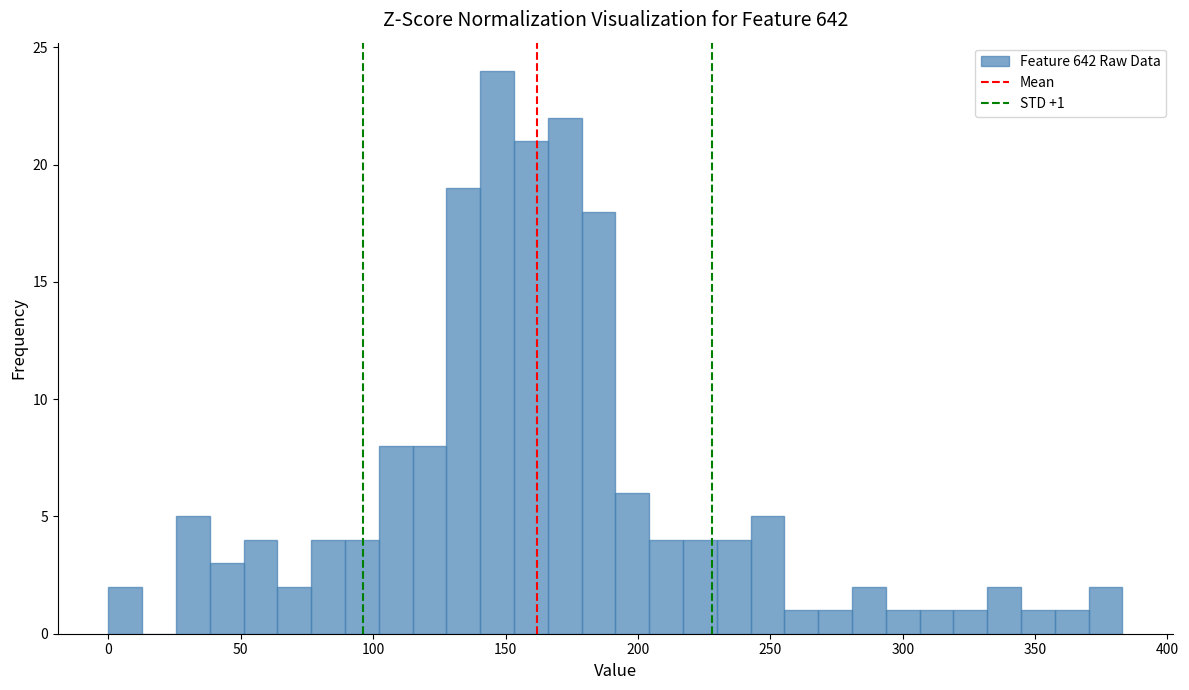

Around what value on the x-axis is the tallest bar? Give the approximate position of its centre, as read against the axis.

145